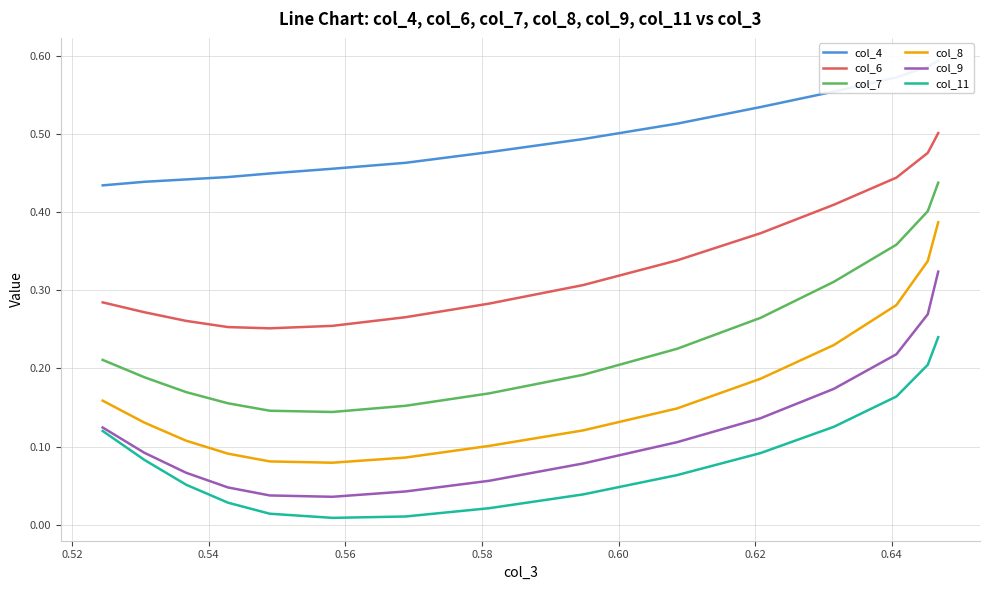

Does the chart have visible grid lines?

Yes